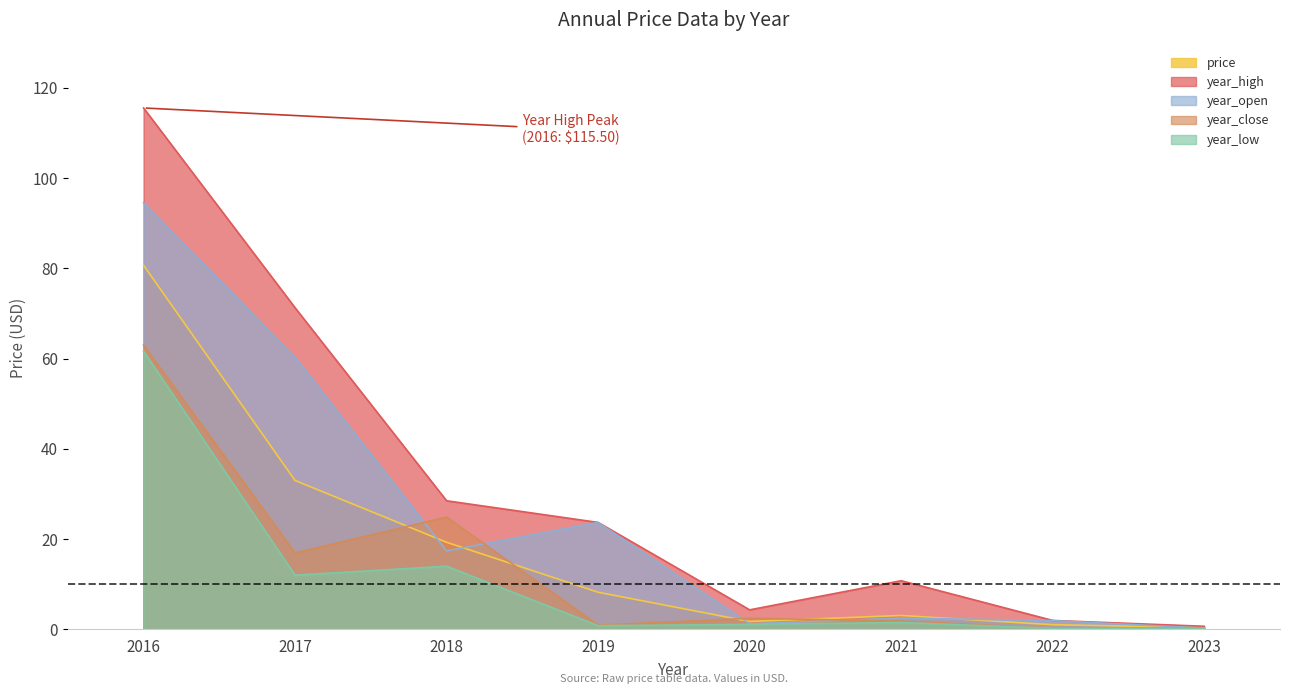

What is the sum of the year_low values at 2018 and 2016?

75.7